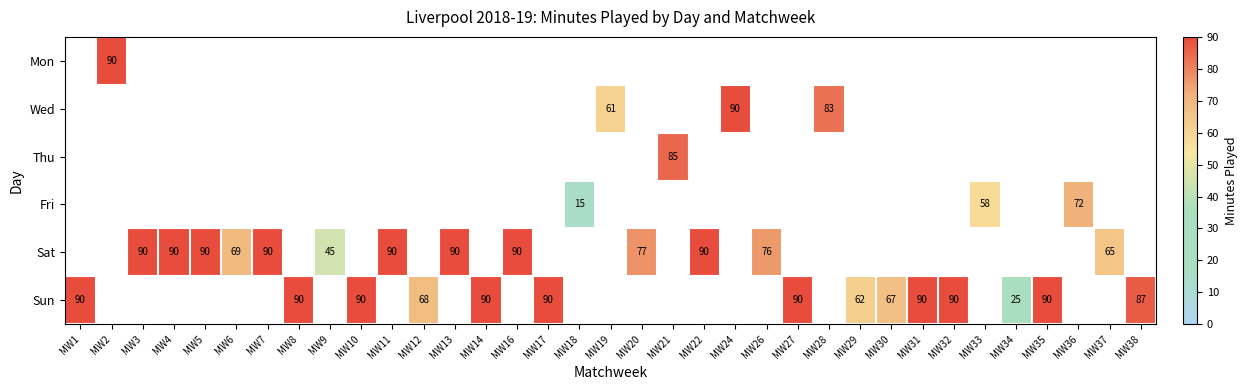

How many series are shown in this chart?

6